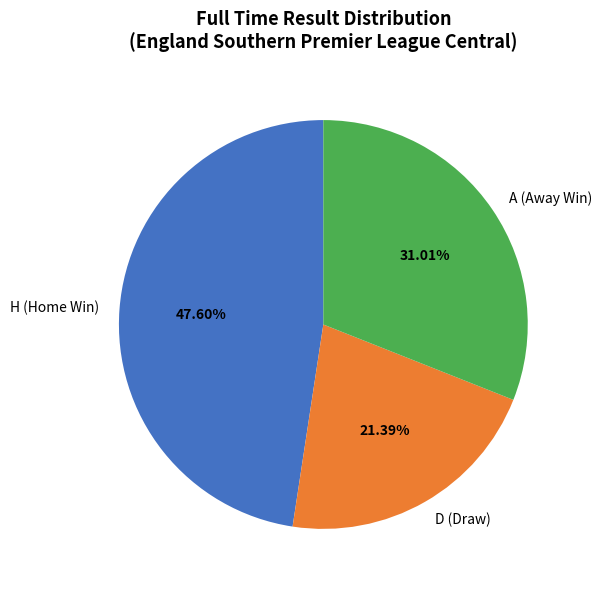

Do D (Draw) and A (Away Win) together represent more than half of the pie?

Yes